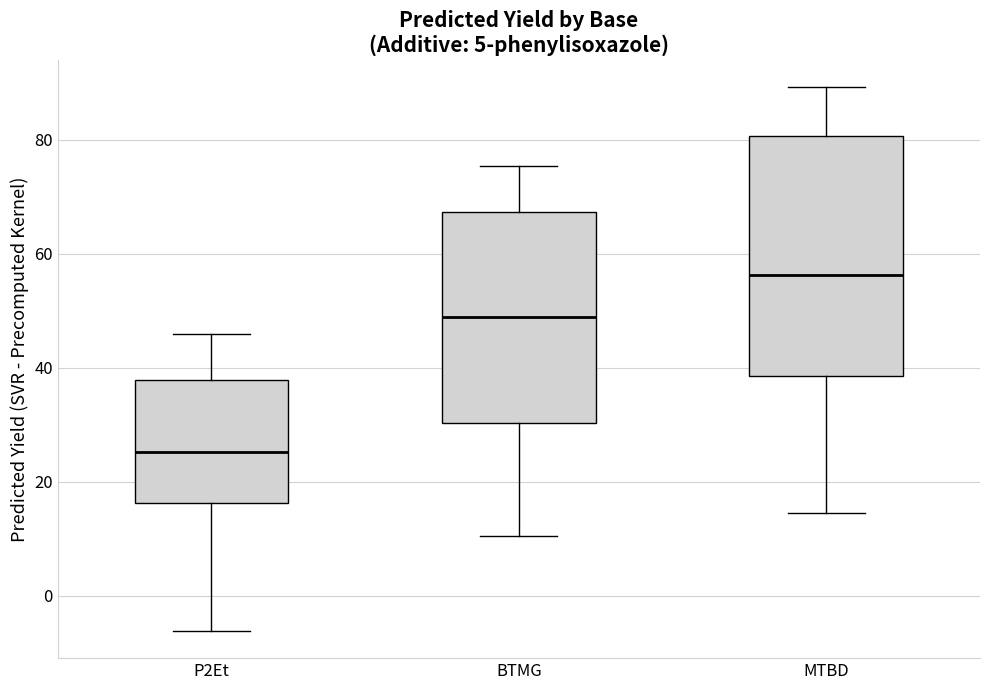

Reading left to right, read every box against the y-axis: the position of its median line, the range the box covers, and the ends of its whiskers. The values are not printed on the chart, so give them approximately, as read against the axis.

P2Et: median 26, box 16 to 38, whiskers -6 to 46
BTMG: median 48, box 30 to 68, whiskers 10 to 76
MTBD: median 56, box 38 to 80, whiskers 14 to 90